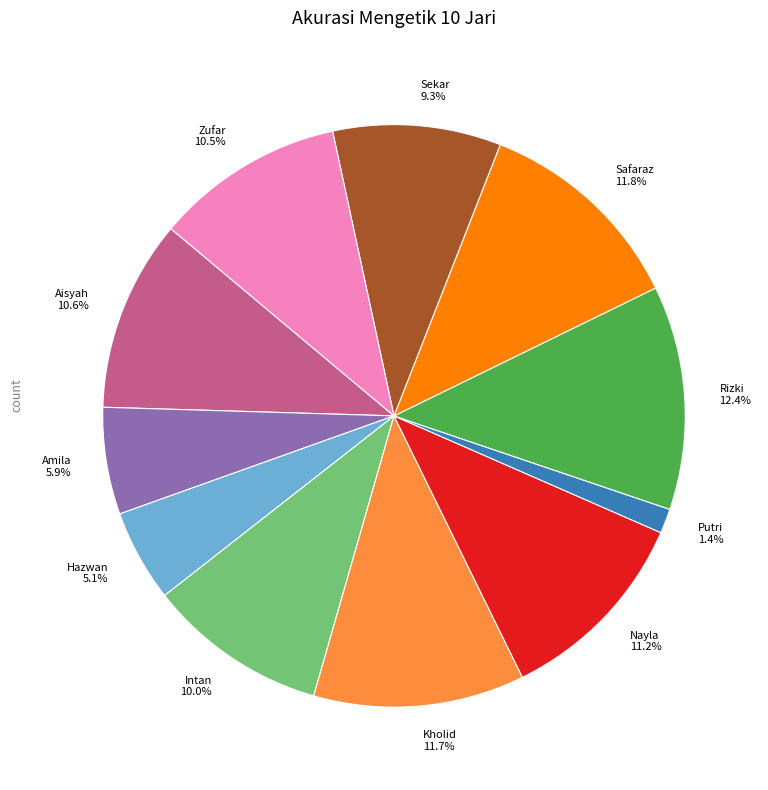

Which has a higher value, Sekar or Safaraz?

Safaraz